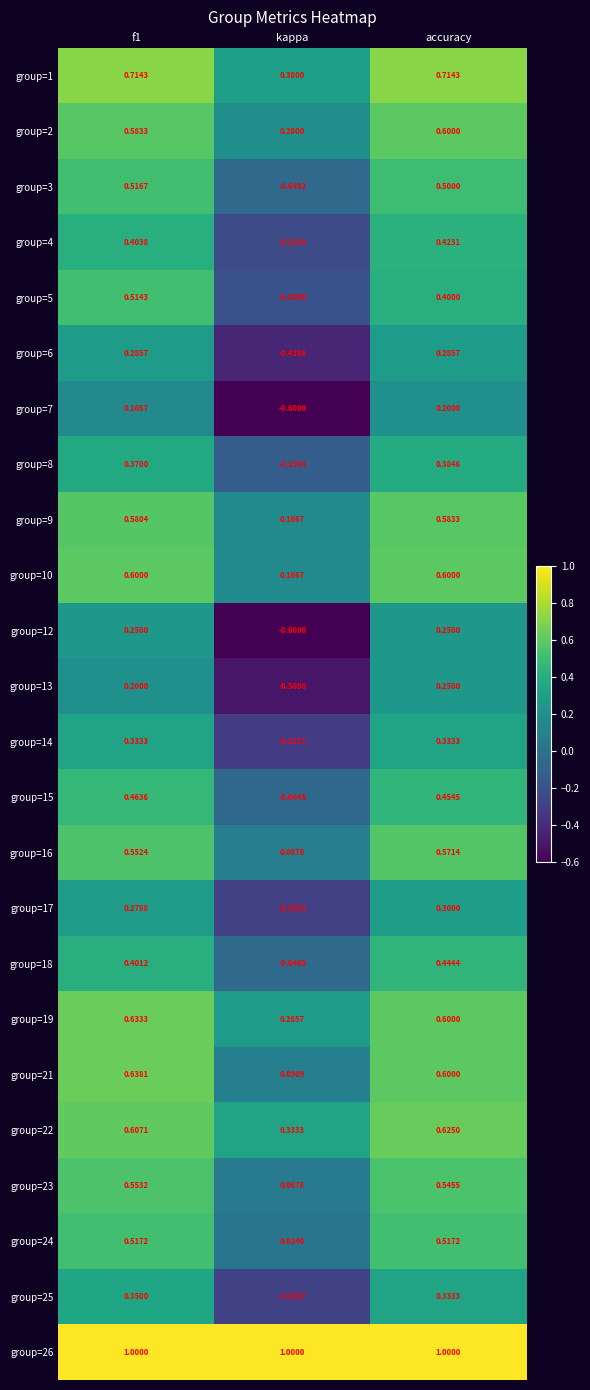

At which category is the sum across all series the highest?

accuracy